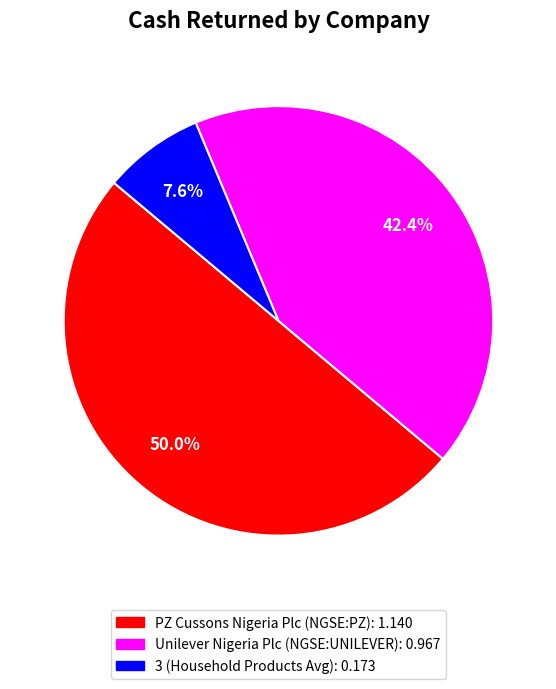

How many segments does this pie chart have?

3